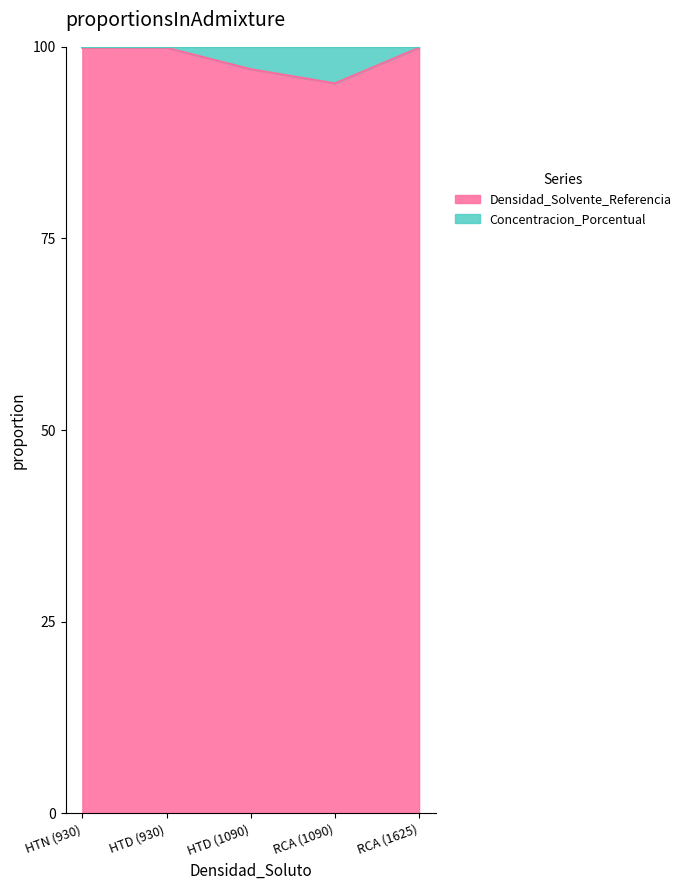

What position from the right is HTD (1090)?

3